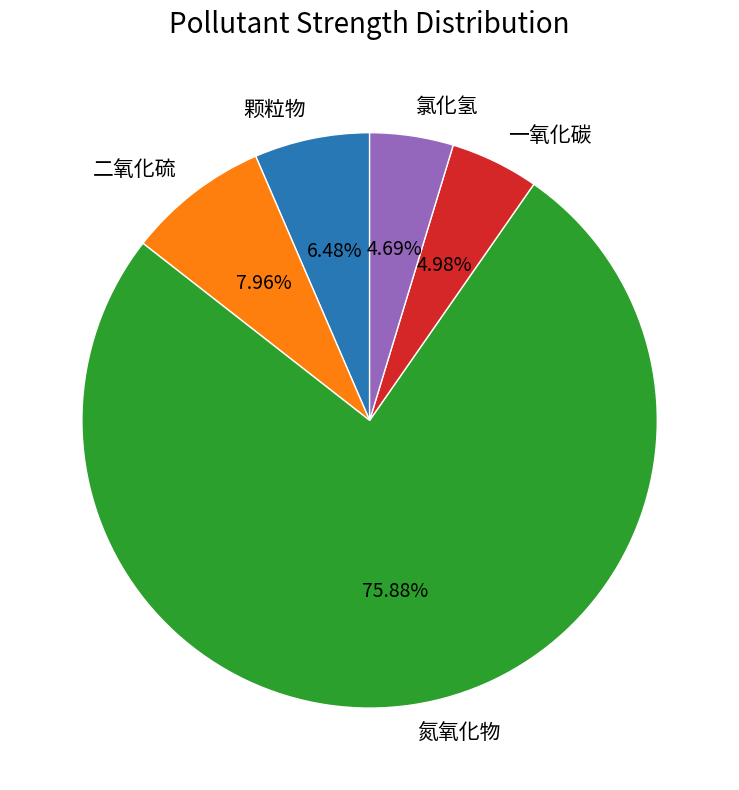

Count the number of slices in the pie.

5